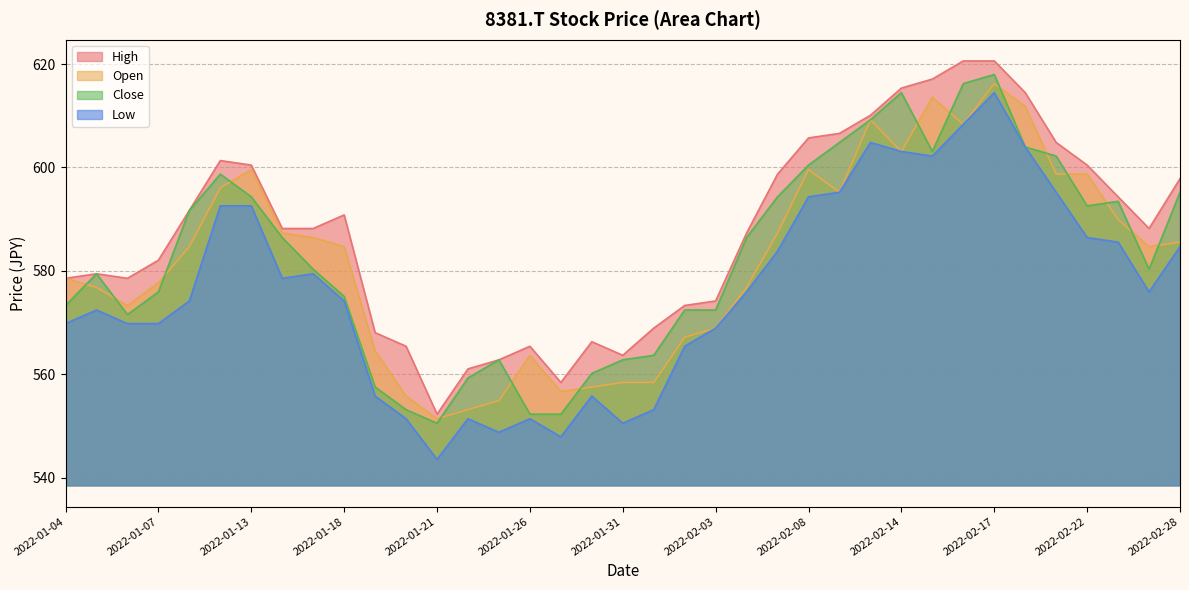

How many series are shown in this chart?

4